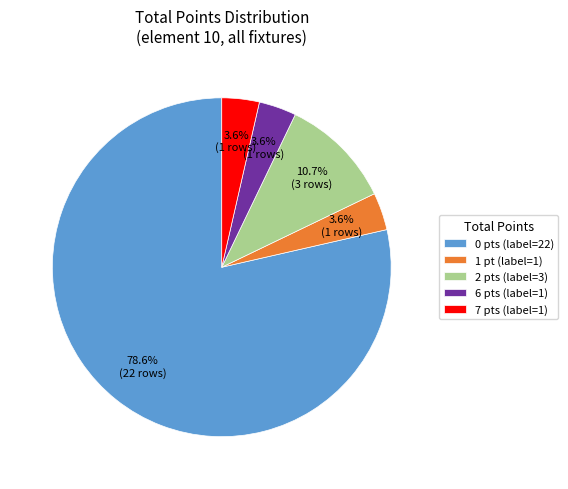

Count the number of slices in the pie.

5